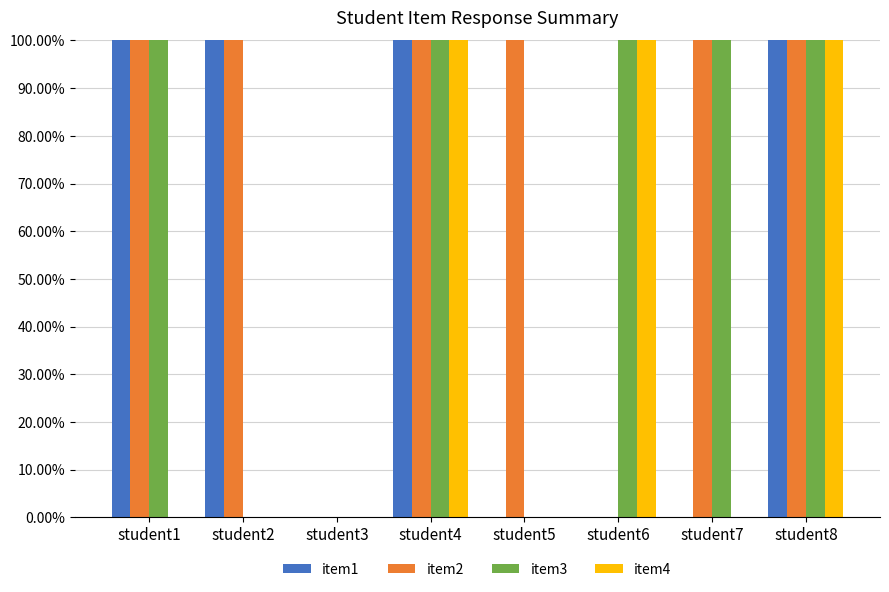

Reading left to right, list all the values displayed in this chart.

item1: student1=1	student2=1	student3=0	student4=1	student5=0	student6=0	student7=0	student8=1
item2: student1=1	student2=1	student3=0	student4=1	student5=1	student6=0	student7=1	student8=1
item3: student1=1	student2=0	student3=0	student4=1	student5=0	student6=1	student7=1	student8=1
item4: student1=0	student2=0	student3=0	student4=1	student5=0	student6=1	student7=0	student8=1